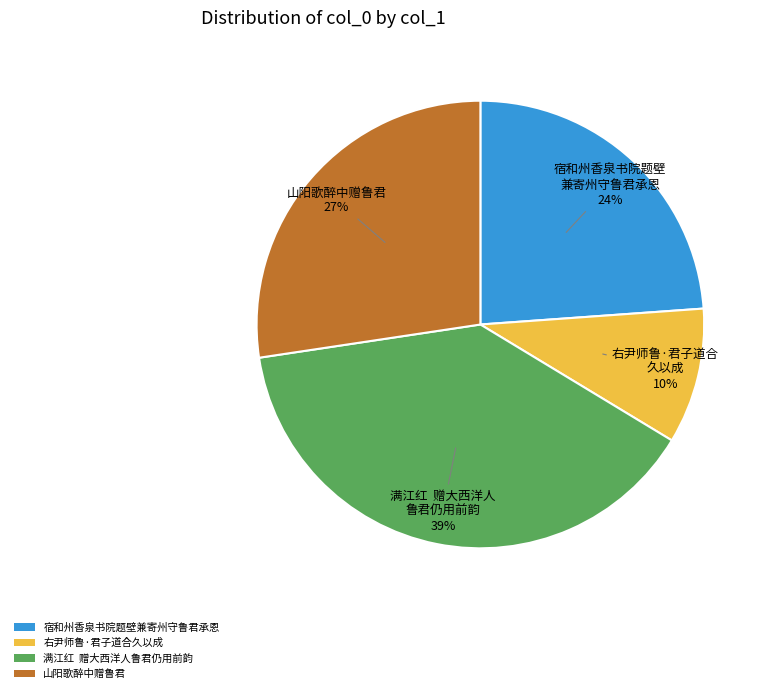

Rank the categories by value from highest to lowest.

满江红 赠大西洋人鲁君仍用前韵, 山阳歌醉中赠鲁君, 宿和州香泉书院题壁兼寄州守鲁君承恩, 右尹师鲁·君子道合久以成